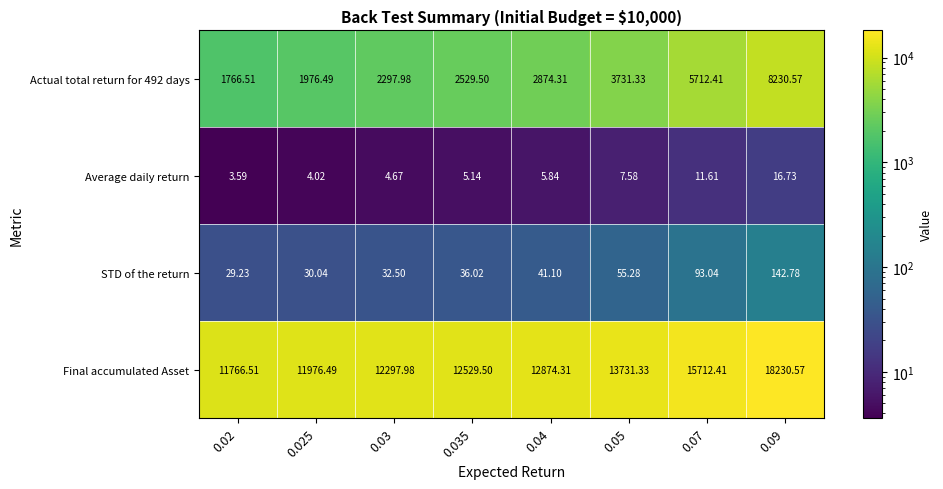

Which series has the largest total across all categories?

Final accumulated Asset